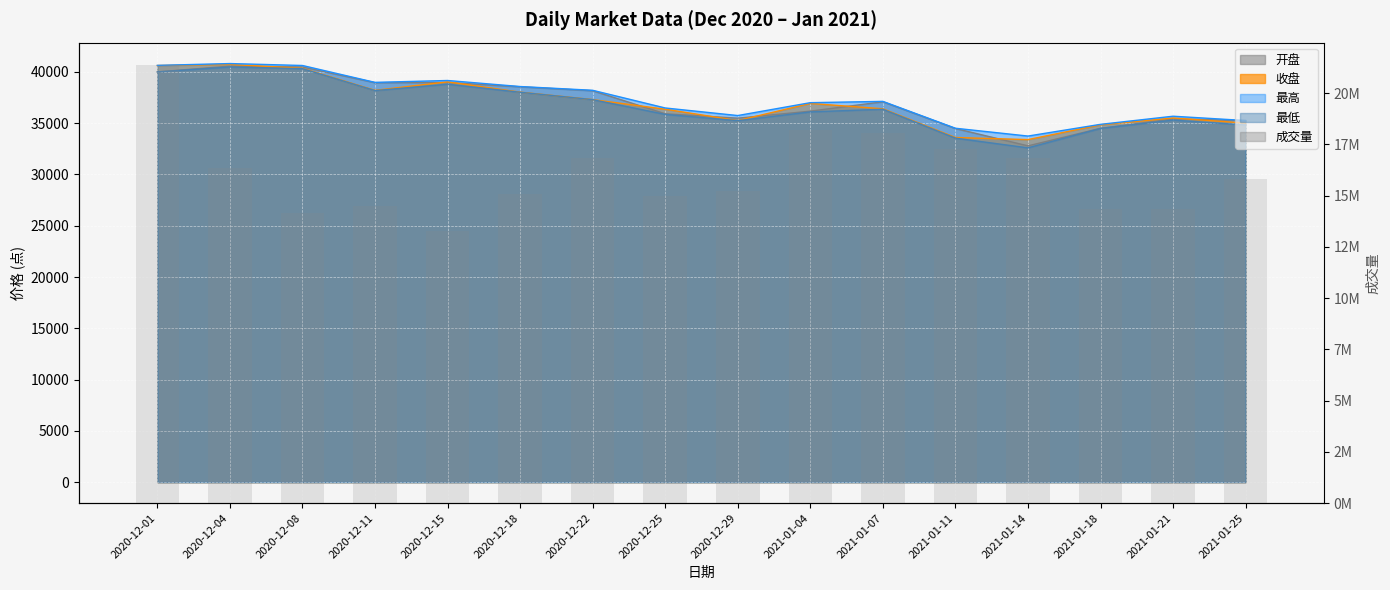

What is the value of the 7th bar from the left?

16832473